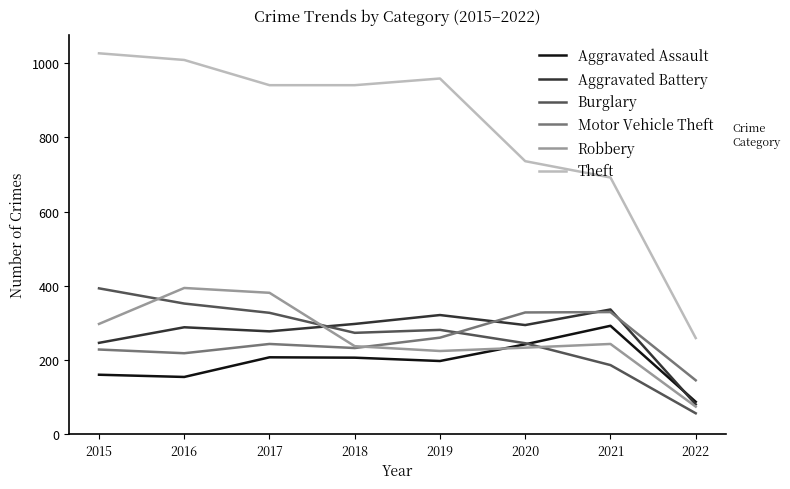

Between 2018 and 2022, which series saw the biggest shift?

Theft